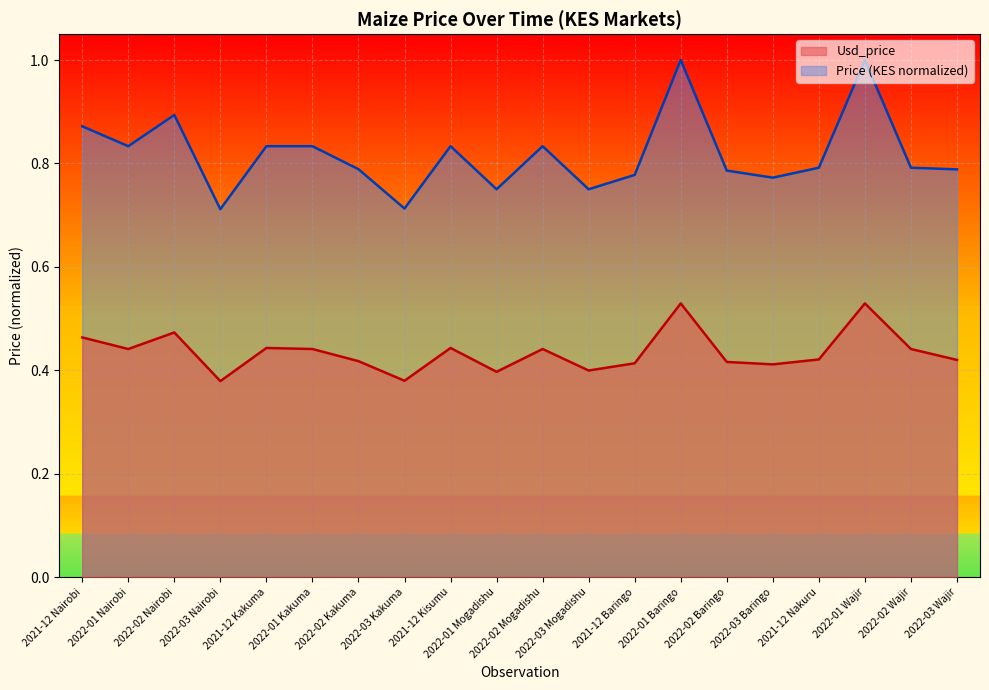

Does the chart display data point markers on the line(s)?

No